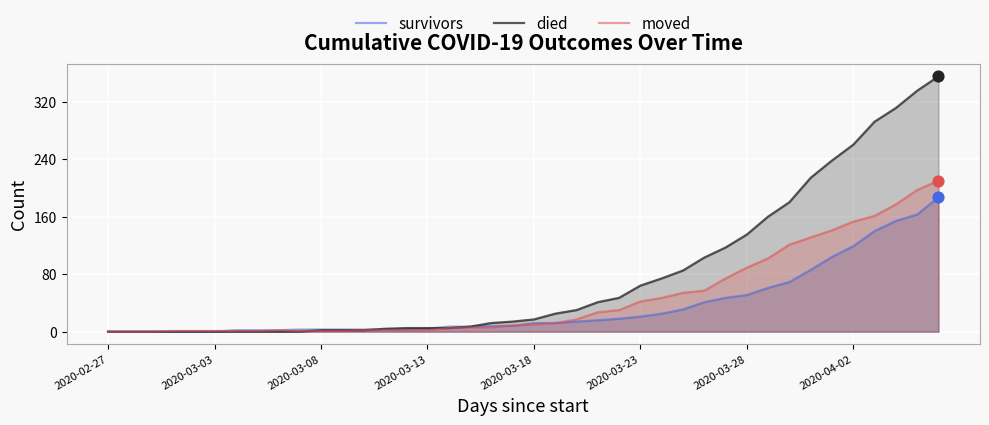

Which series has the largest Y range (max minus min)?

died